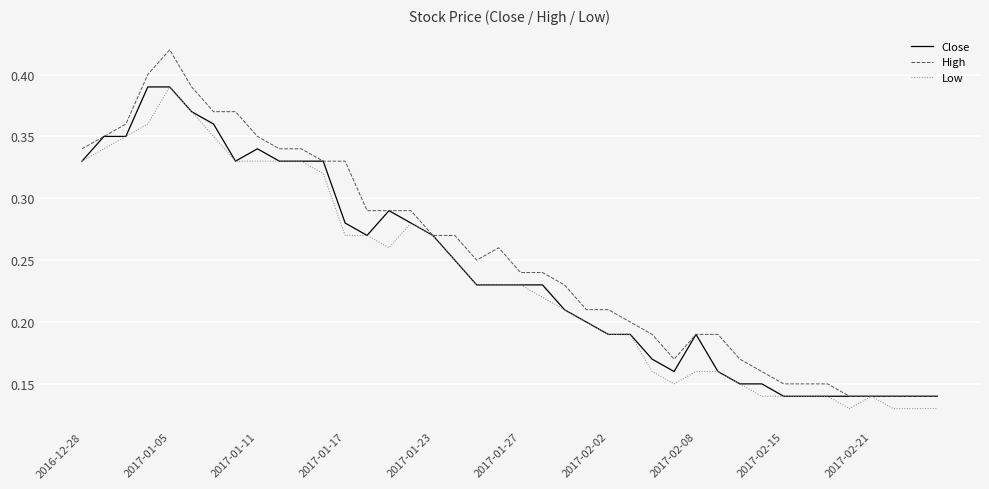

True or false: High has more than 0 points higher than both neighbors.

True